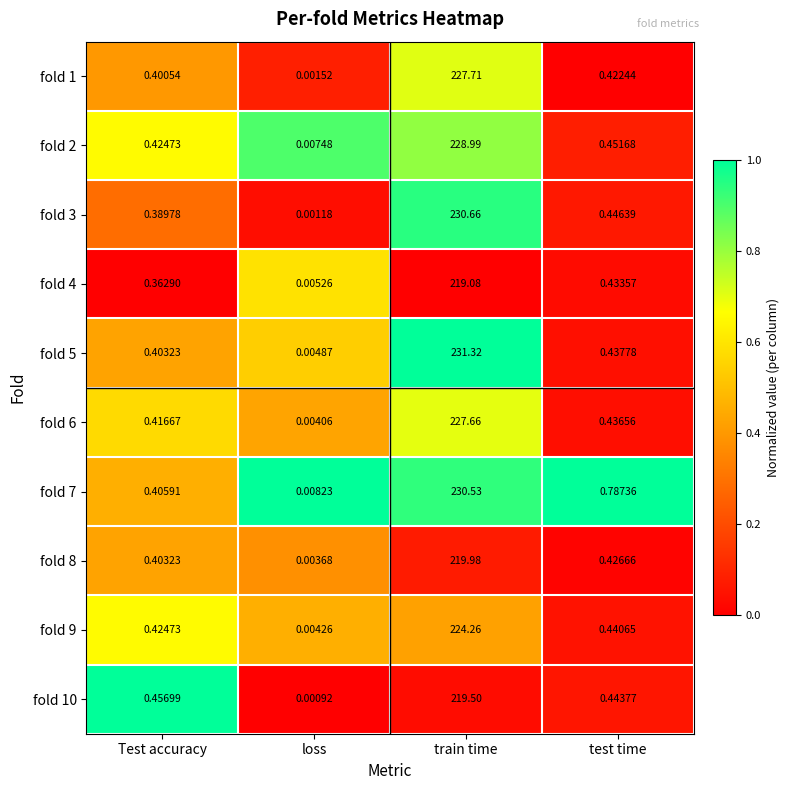

Rank the categories by fold 4 value from lowest to highest.

loss, Test accuracy, test time, train time